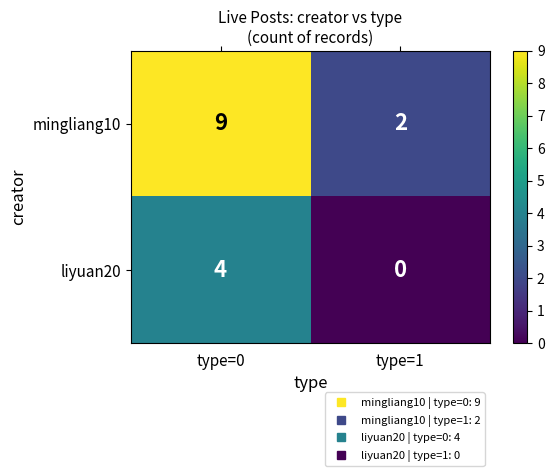

What is the sum of the mingliang10 values at type=0 and type=1?

11